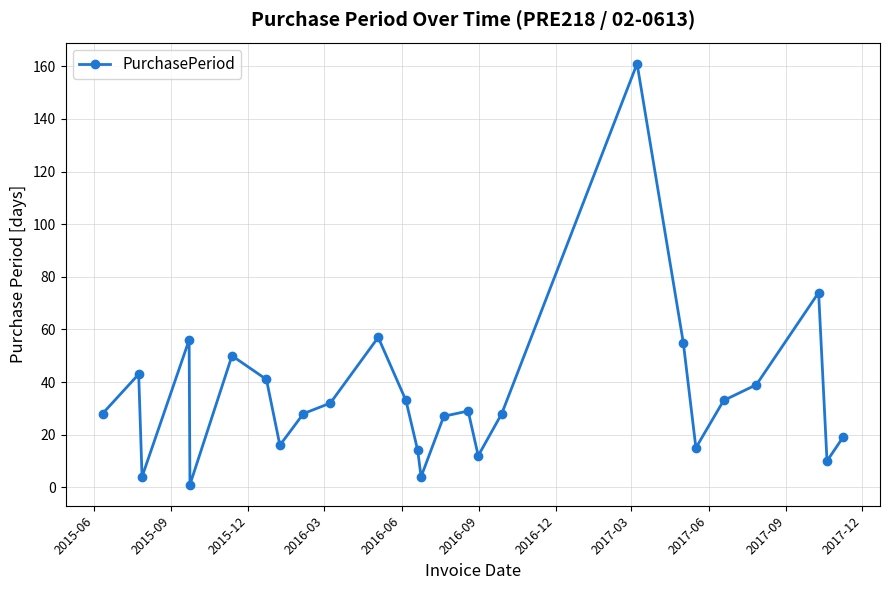

How many points are lower than both their immediate neighbors (excluding endpoints)?

7